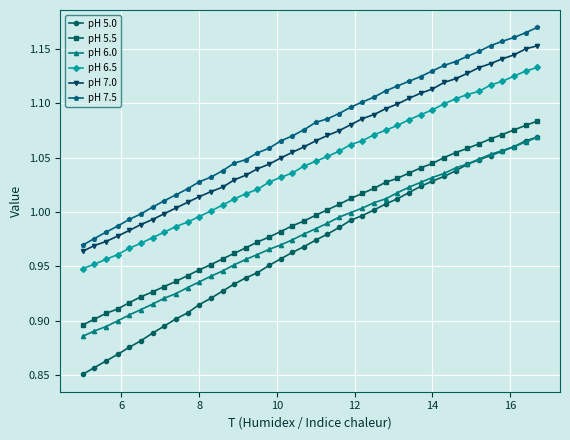

True or false: pH 5.0 and pH 6.5 cross at least once.

False